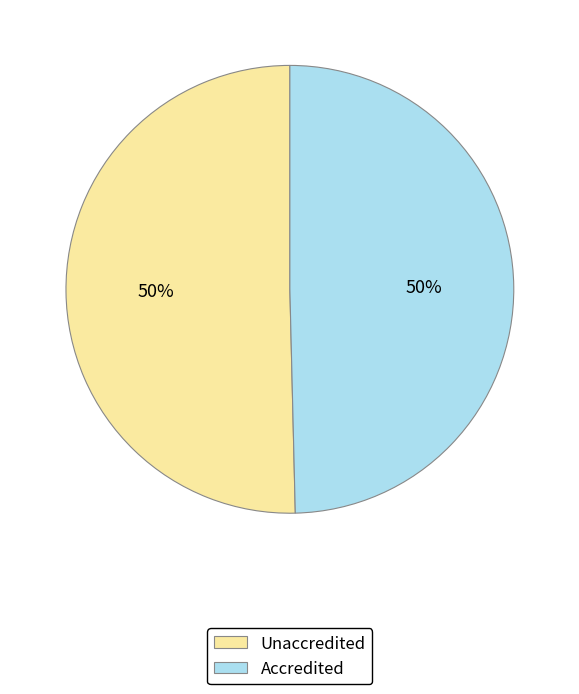

Approximately how many times larger is the value at Unaccredited compared to Accredited?

1.0